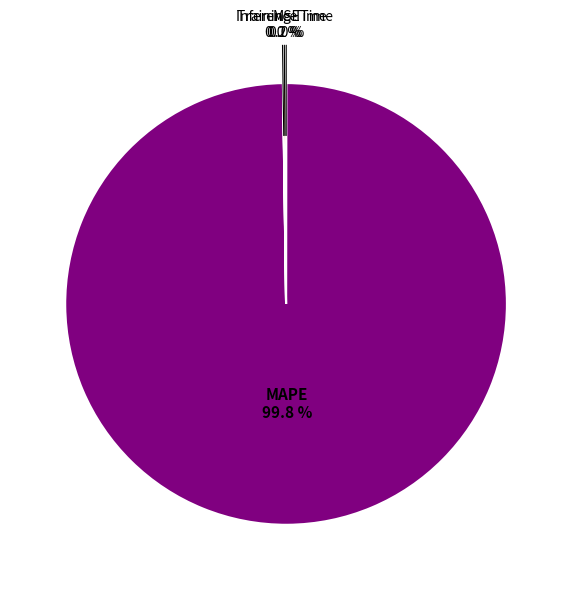

Does any single category account for the majority?

Yes